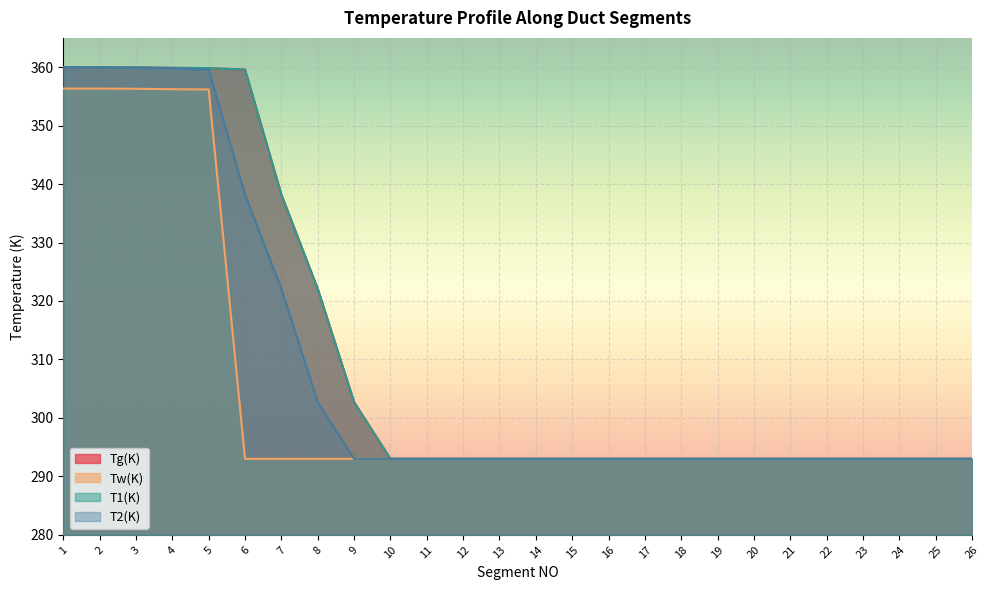

What is the sum of all Tw(K) values?

7934.4